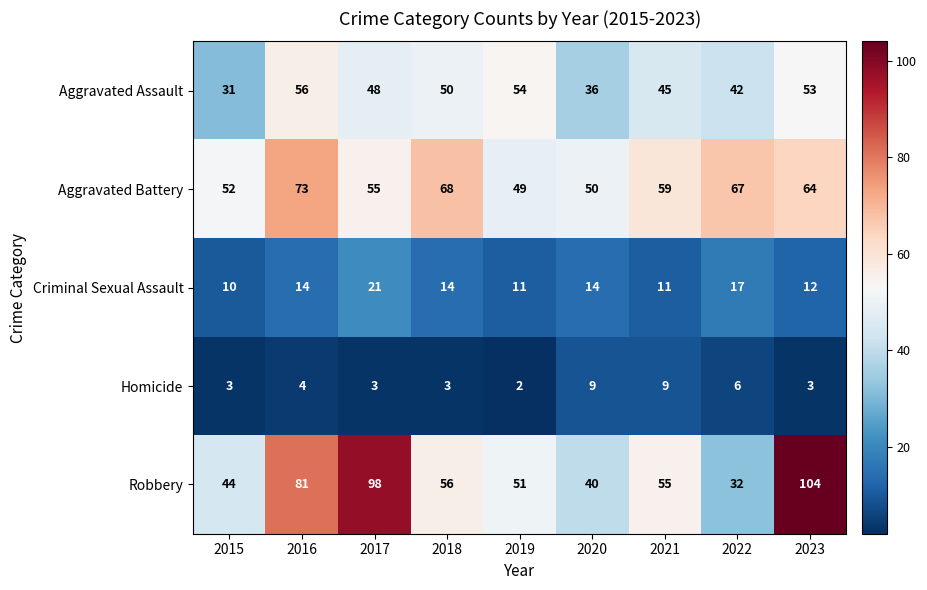

Which category has the lowest value across all series?

2019